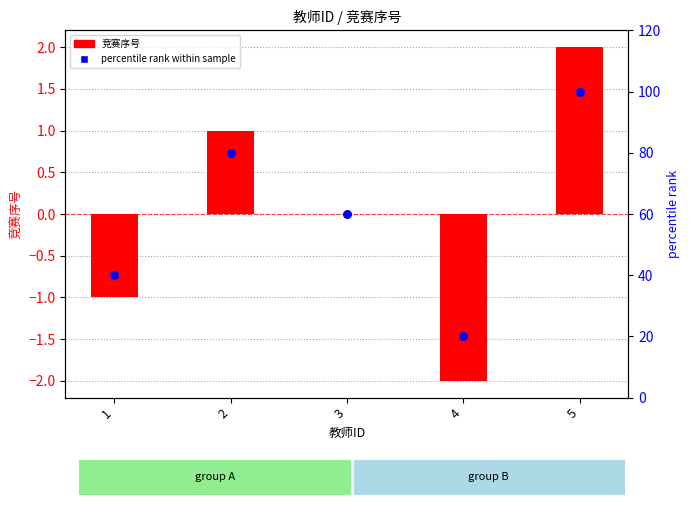

Which series has the largest Y range (max minus min)?

percentile rank within sample